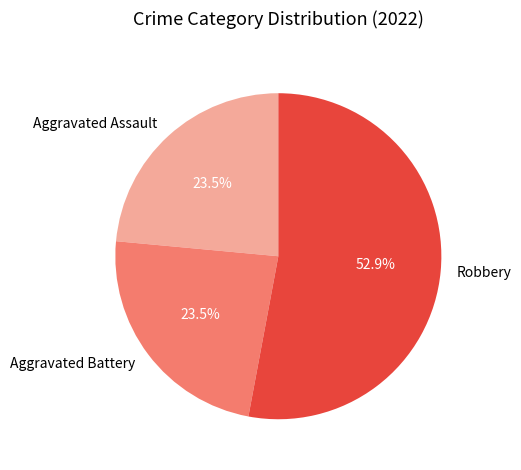

Which slice is the largest?

Robbery